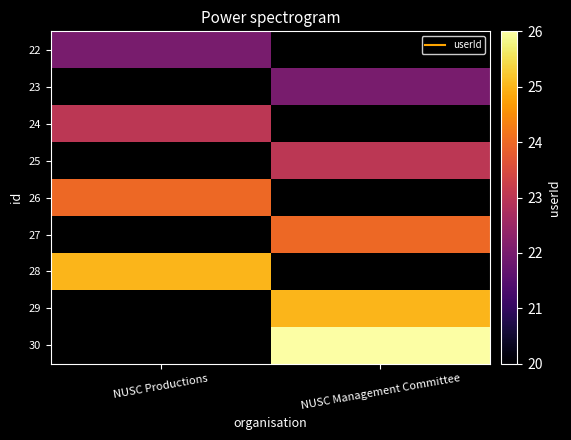

At NUSC Management Committee, list the series in order from smallest to largest.

22, 23, 24, 25, 26, 27, 28, 29, 30